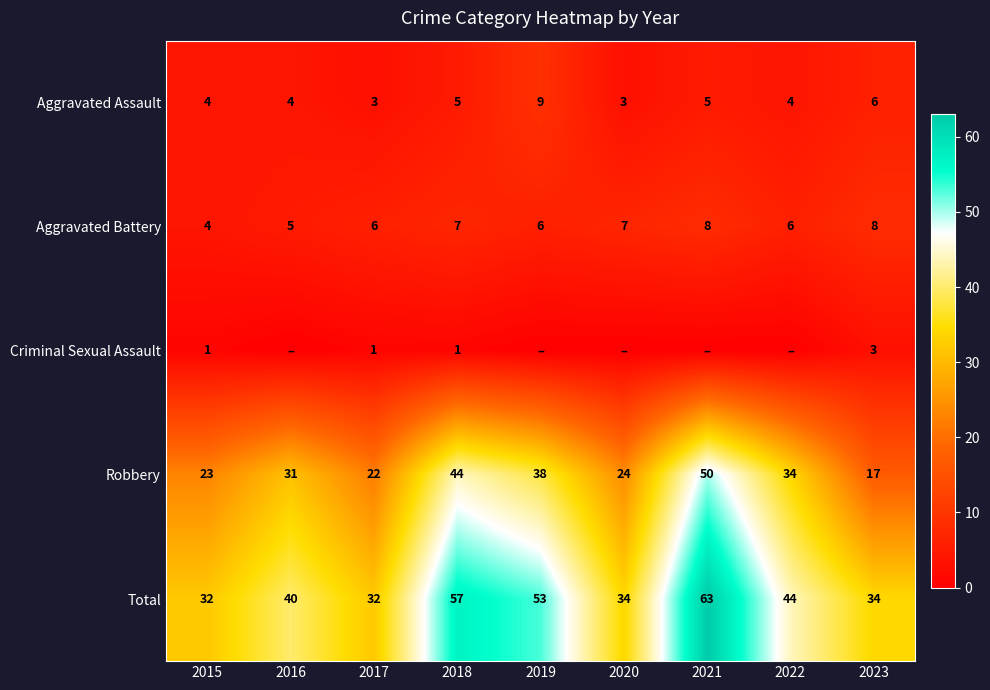

What is the difference between the Robbery values at 2022 and 2017?

12